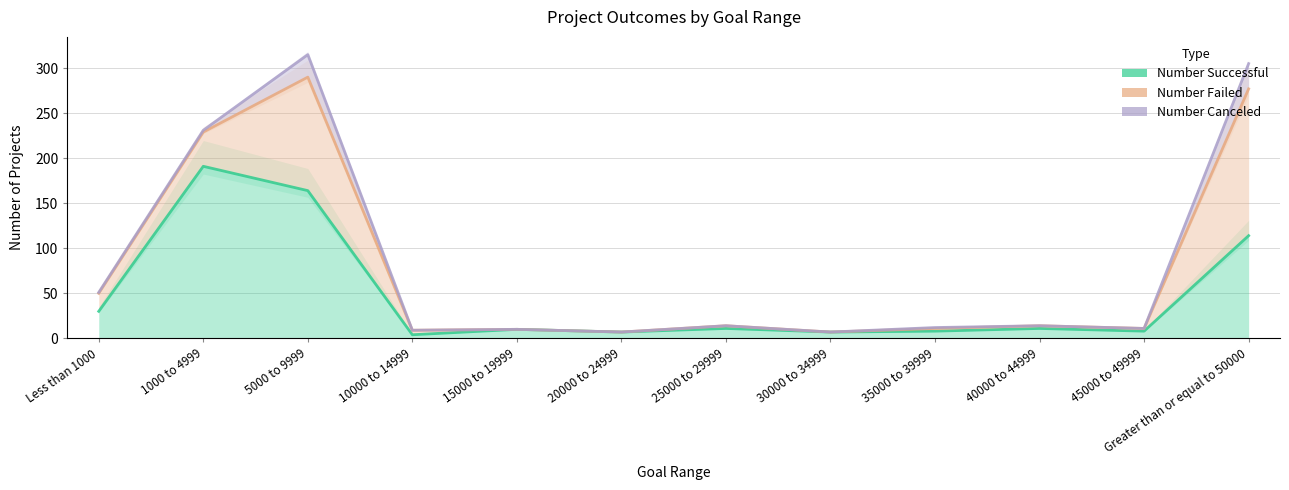

List the series in order of their peak value, highest first.

Number Successful, Number Failed, Number Canceled